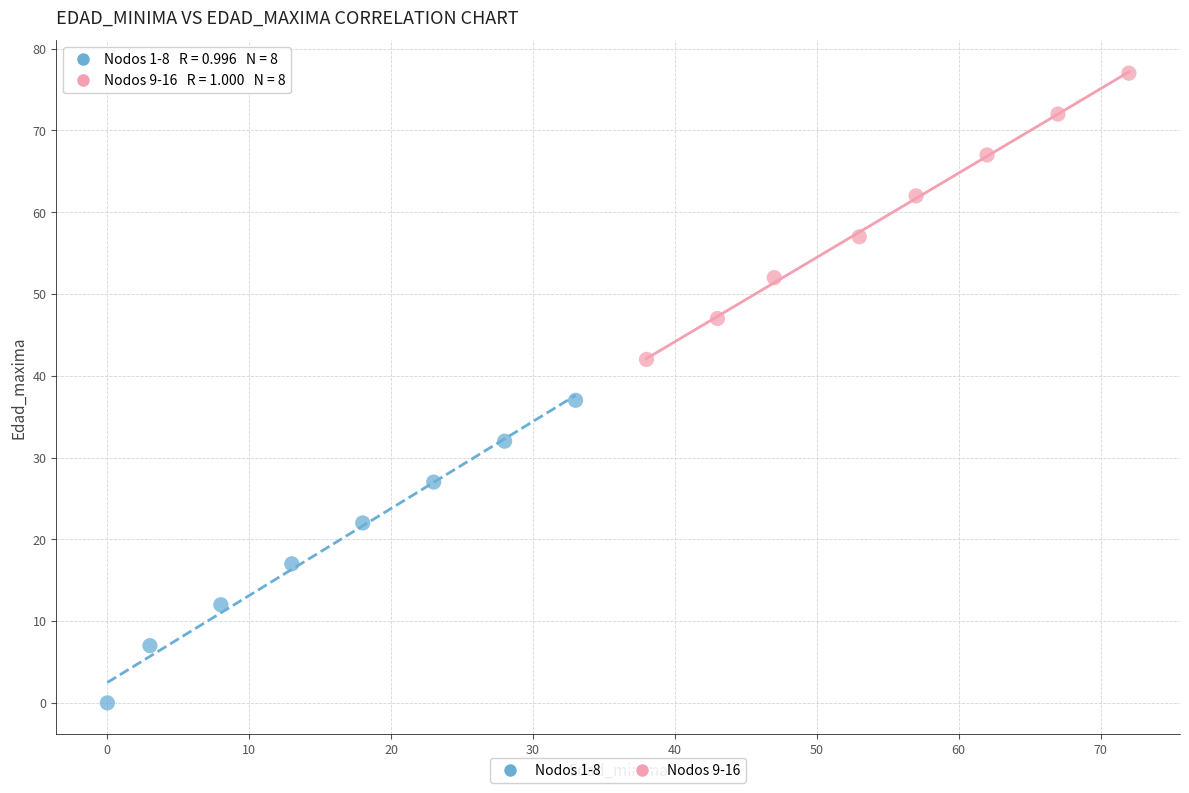

Which series contains the highest Y value?

Nodos 9-16